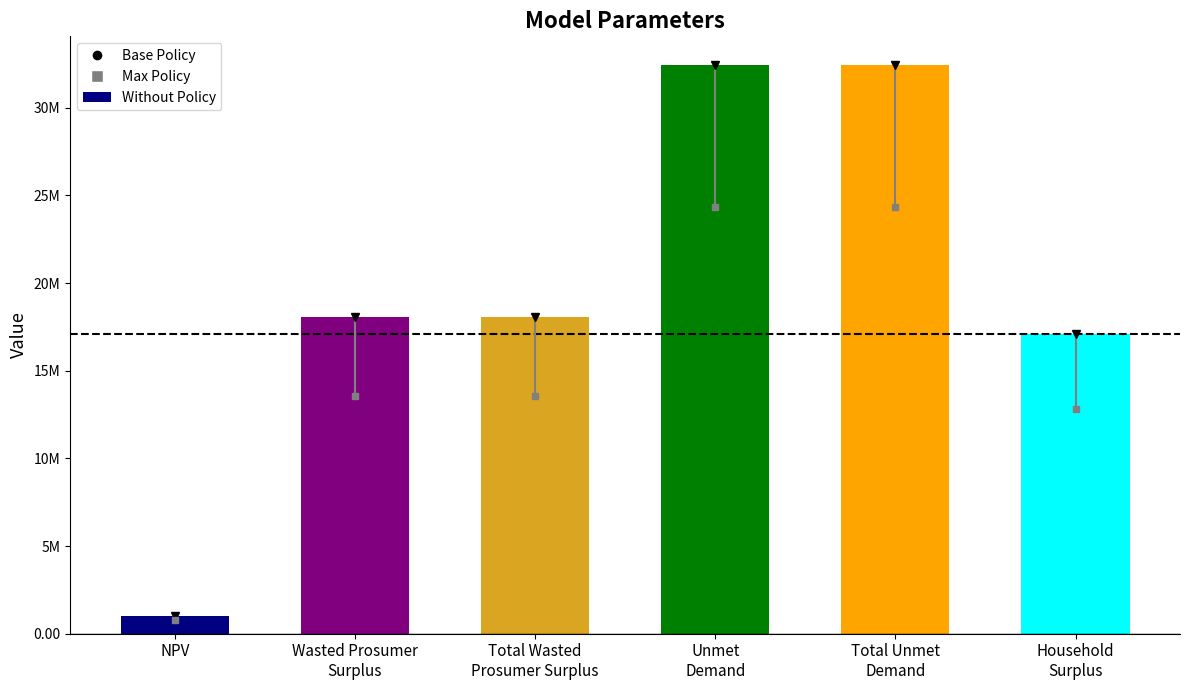

Are the bars horizontal?

No